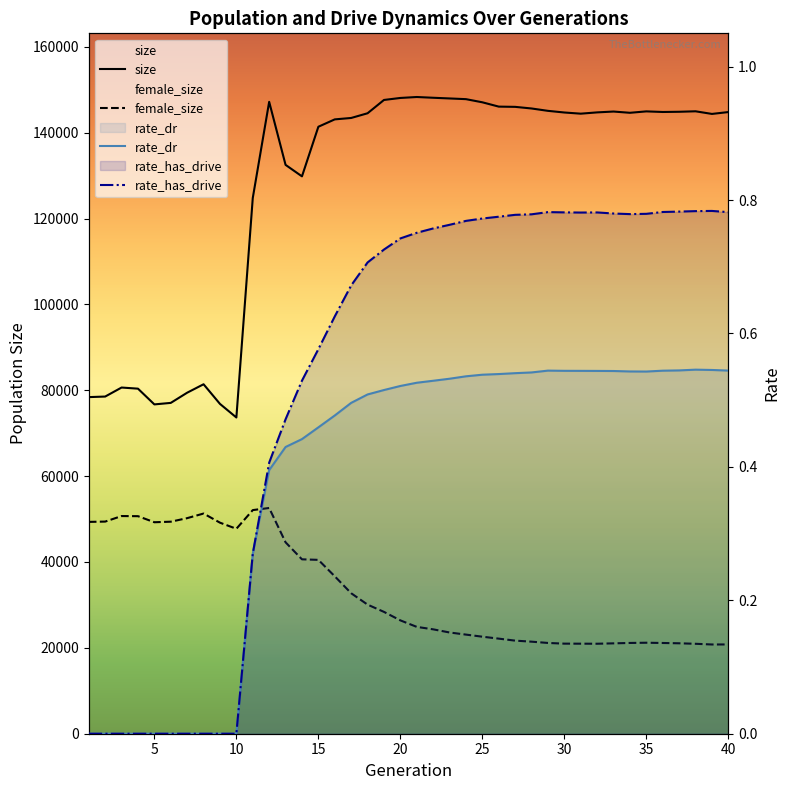

Which series has the largest total across all categories?

size